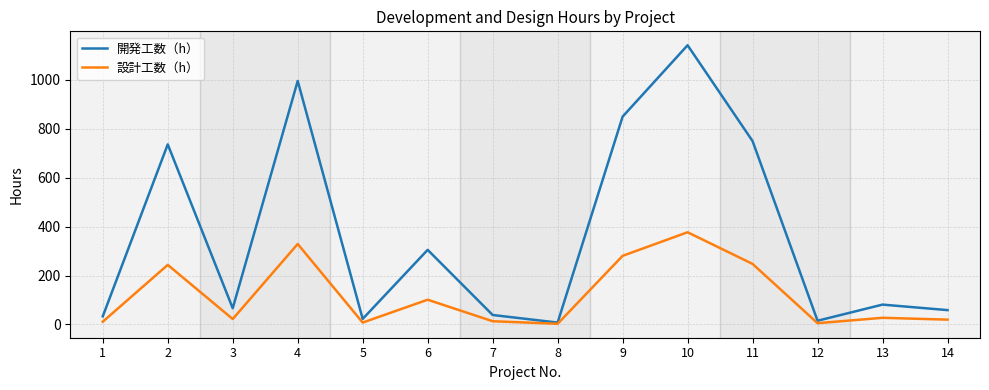

How many lines are shown in the chart?

2